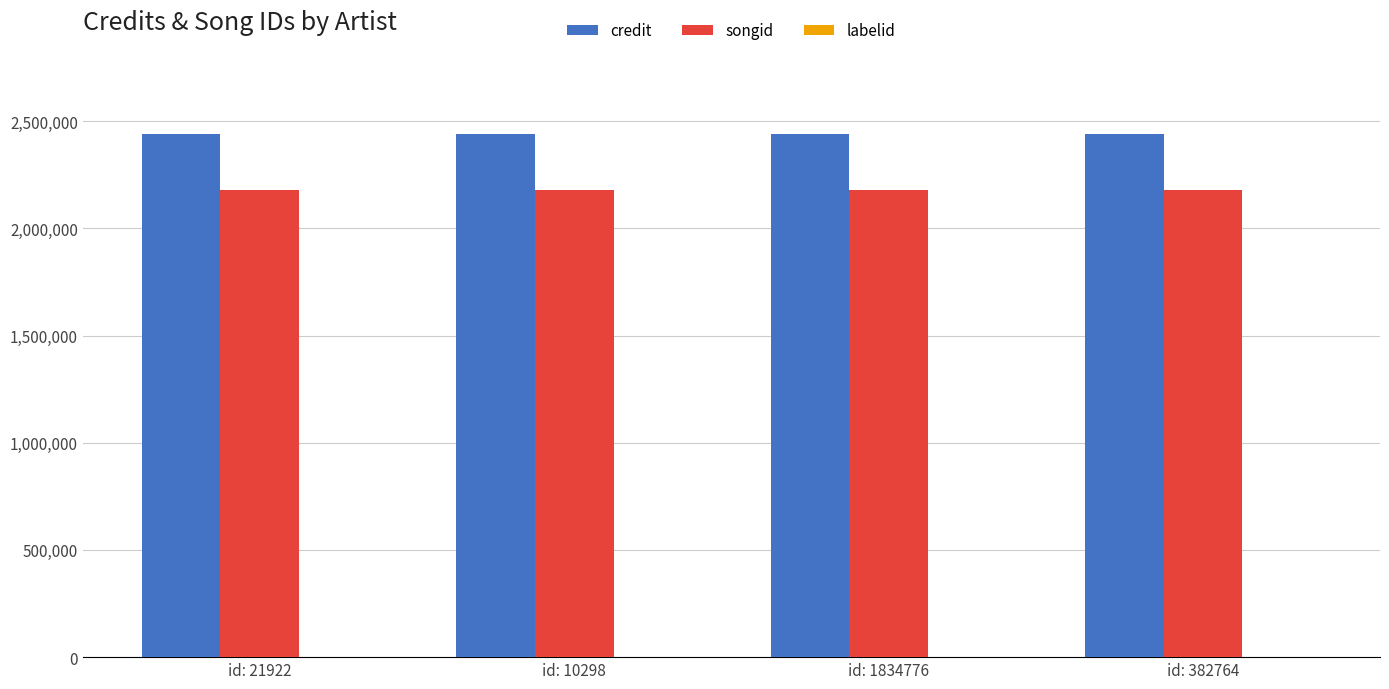

What is the maximum value for songid?

2178499